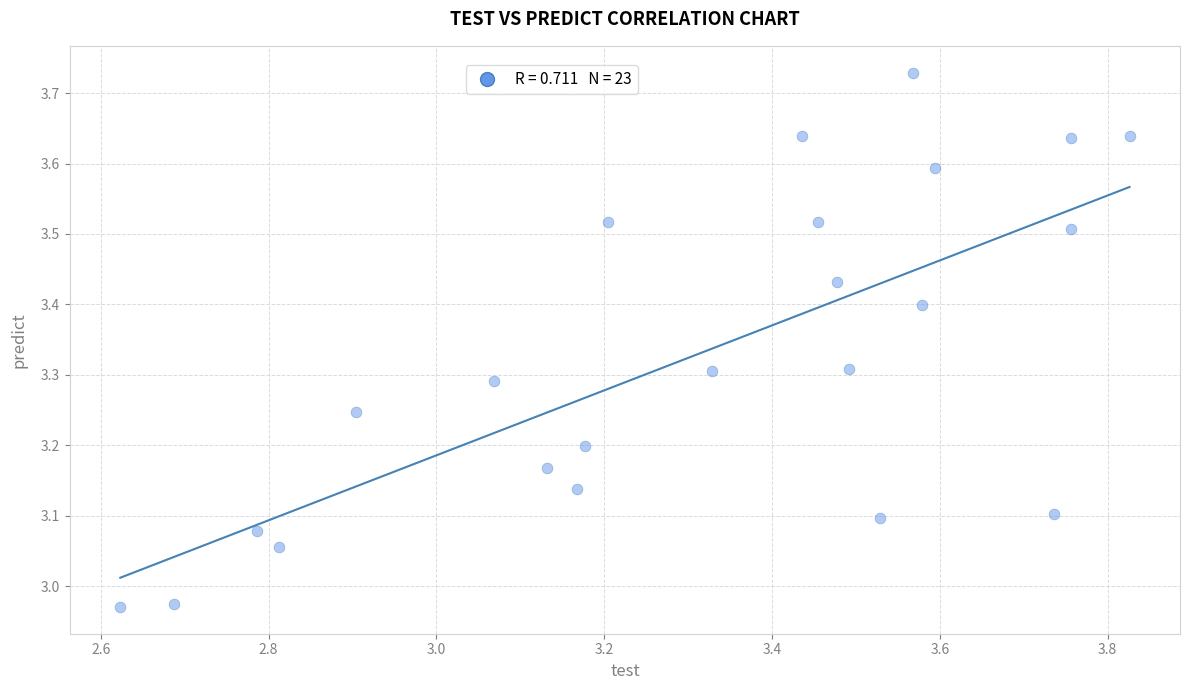

What is the range of X values (max minus min)?

1.2